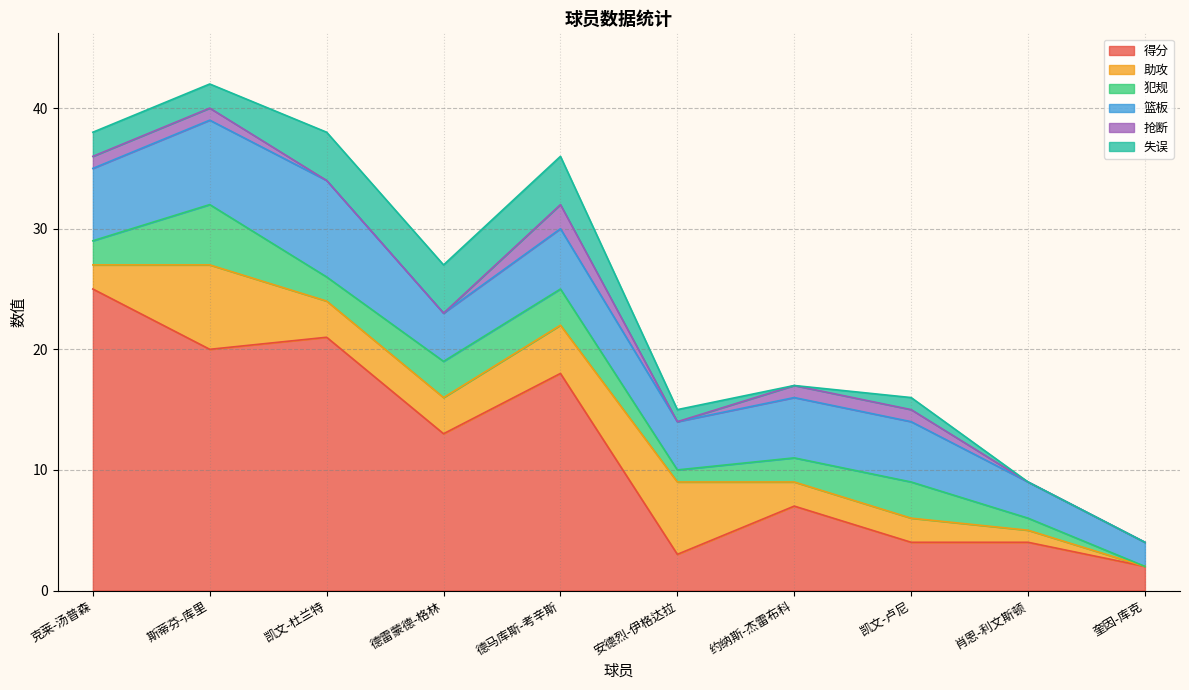

True or false: 失误 and 得分 intersect in this chart.

False